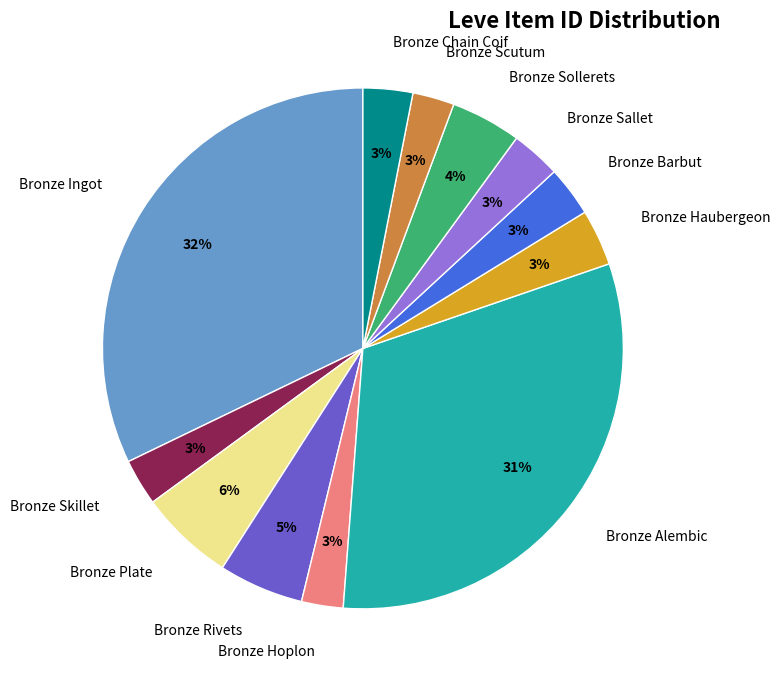

Is there any slice that represents more than half of the pie?

No